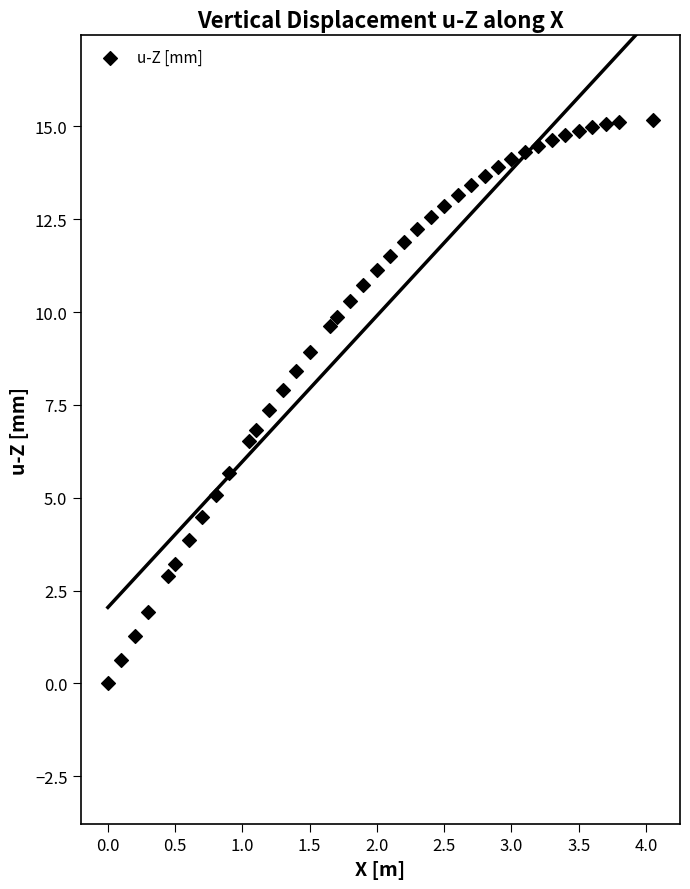

What is the range of X values (max minus min)?

4.1